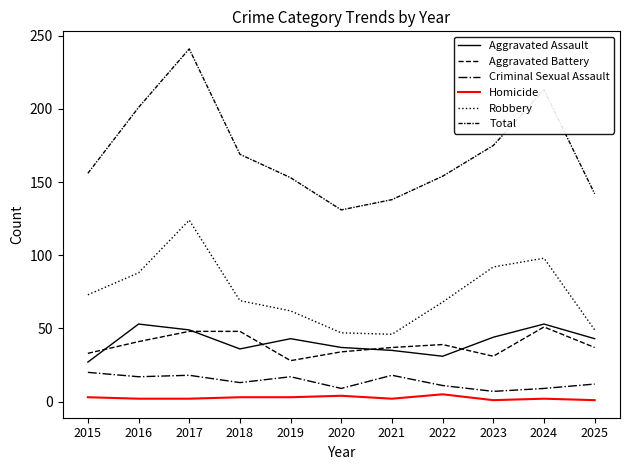

At 2025, list the series in order from smallest to largest.

Homicide, Criminal Sexual Assault, Aggravated Battery, Aggravated Assault, Robbery, Total